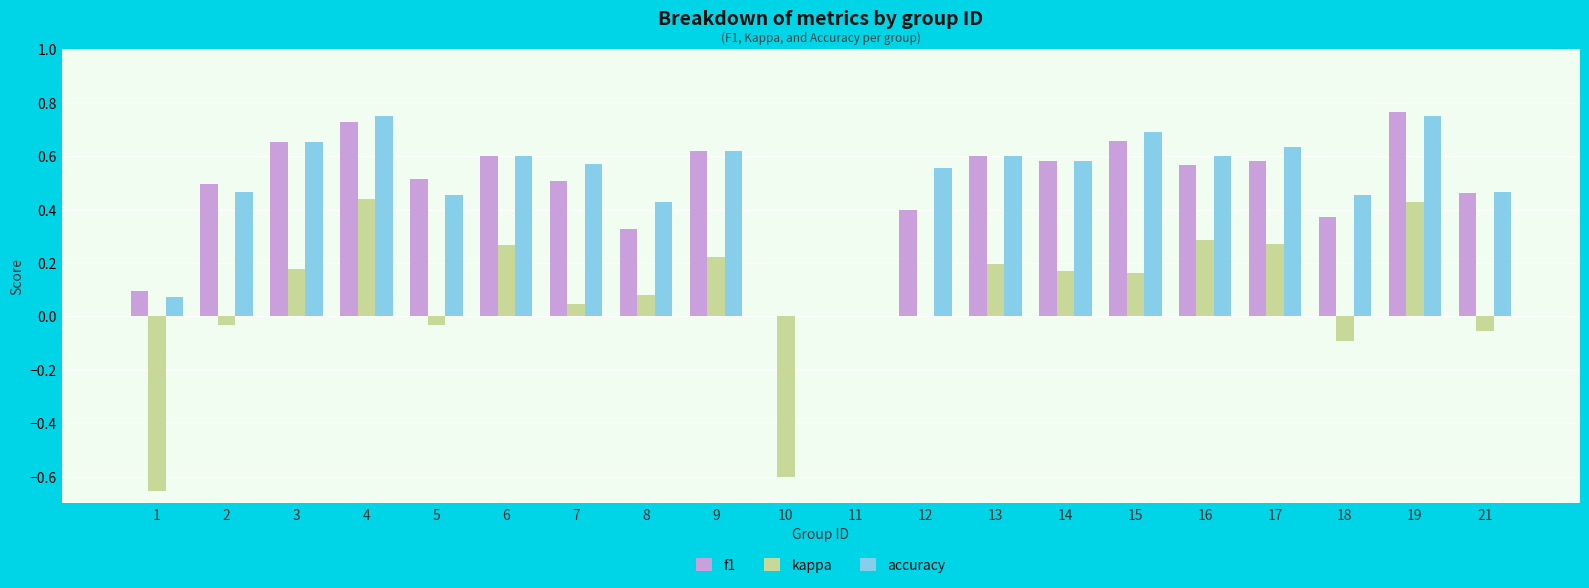

Between 14 and 17, which series saw the biggest shift?

kappa